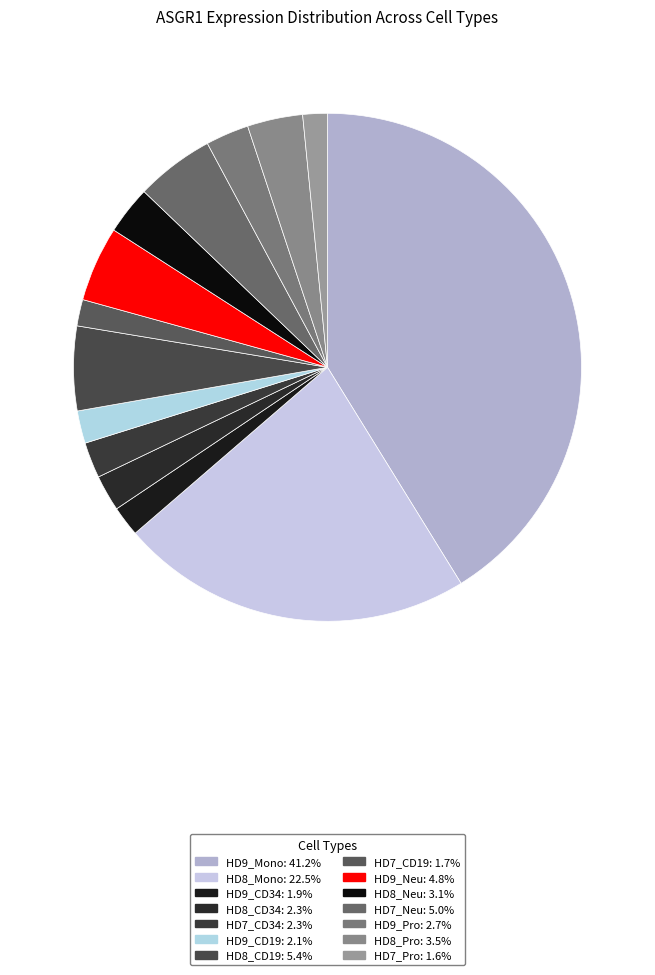

To the nearest percent, what percentage of the pie is HD8_CD34?

2%